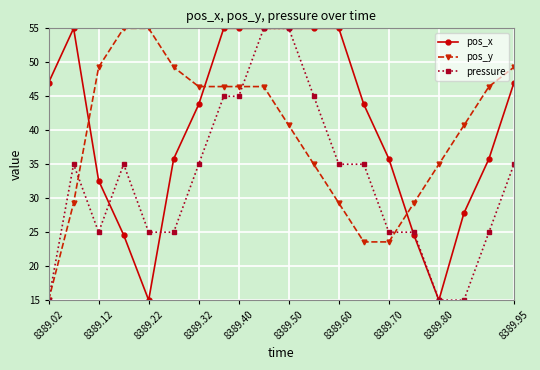

After their last crossing, which series has the higher values: pos_x or pos_y?

pos_y